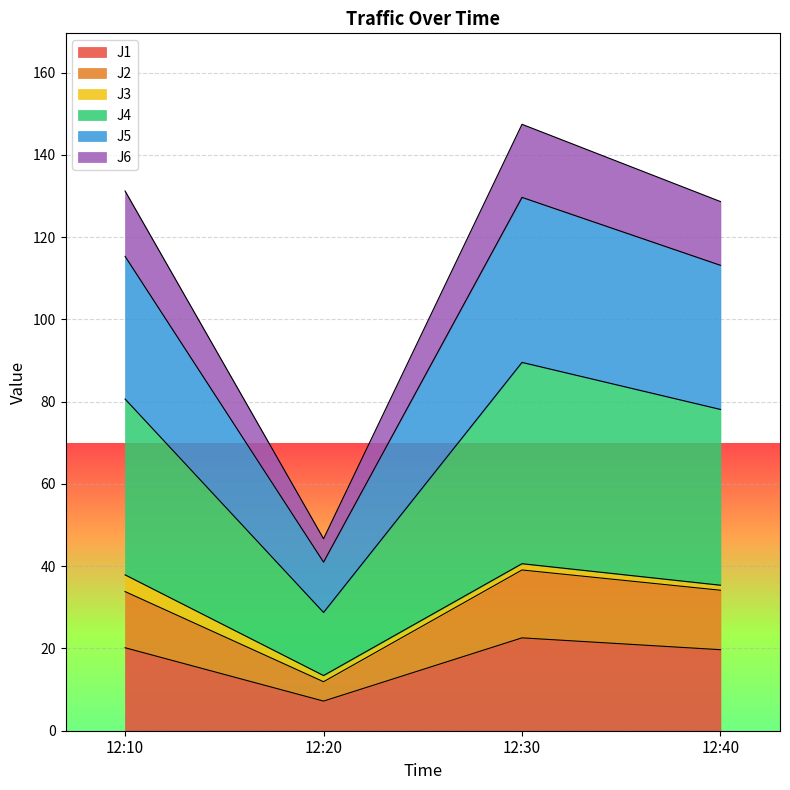

The J1 series shows 10.2 at 12:40. True or false?

False